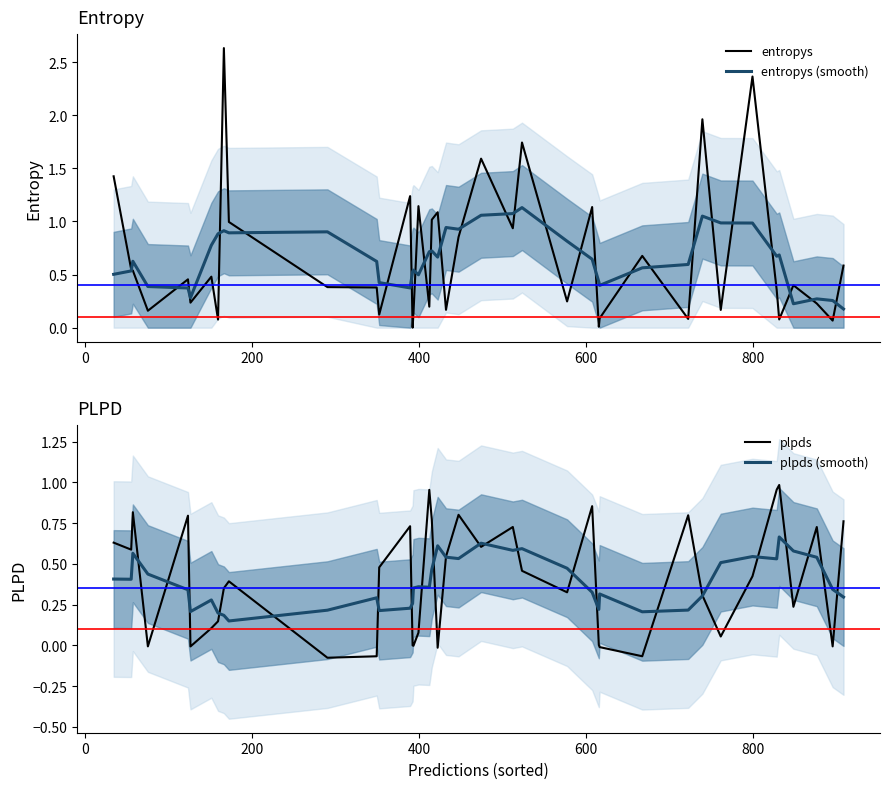

What is the average value of the entropys series?

0.7